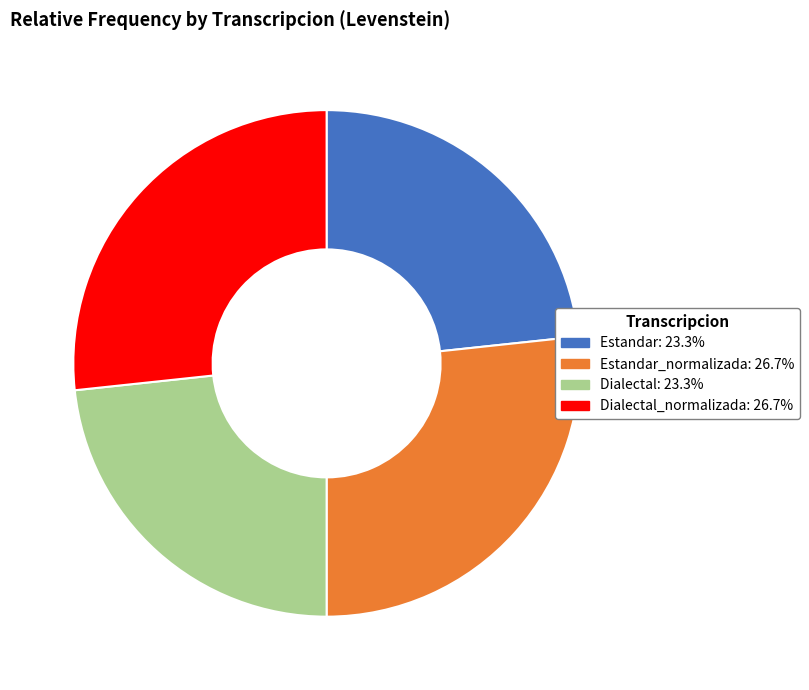

Is there any slice that represents more than half of the pie?

No